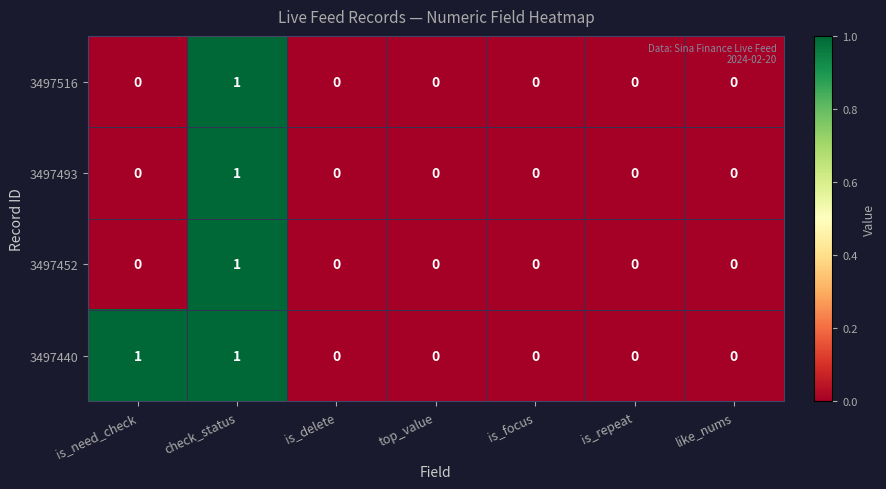

True or false: 3497440 has a value of 0 at like_nums.

True